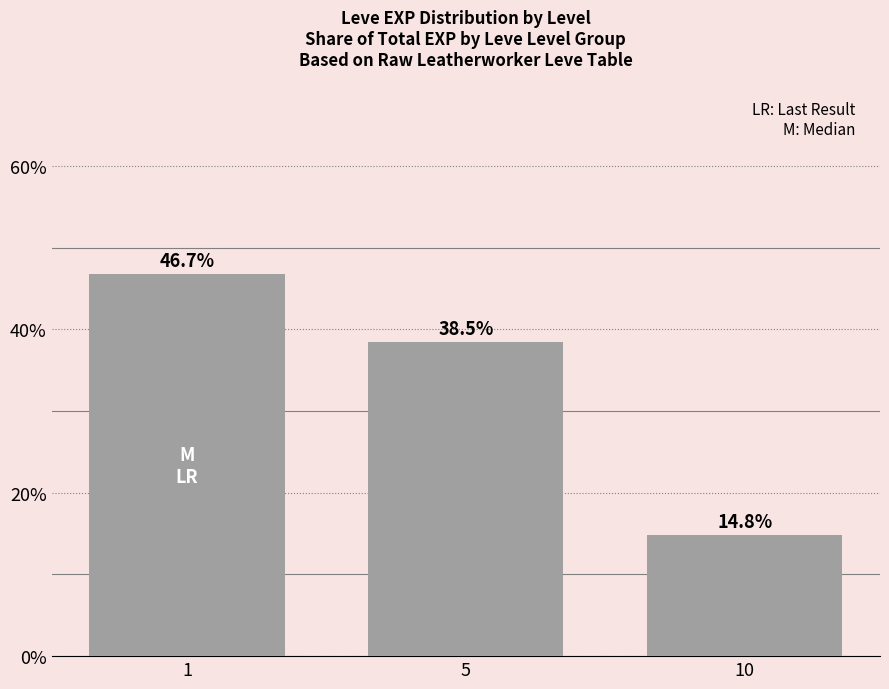

How many values are between 0 and 1?

3